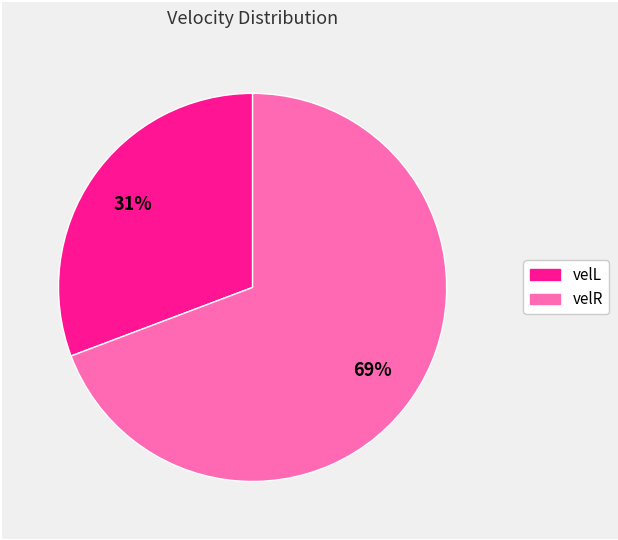

Is it true that velR is 69% of the pie?

True